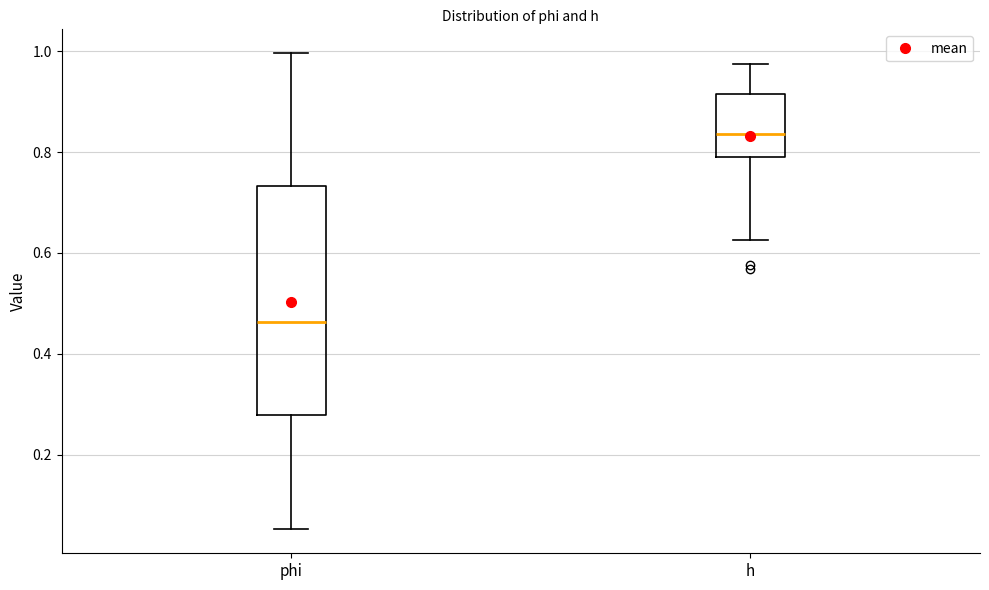

Comparing the boxes themselves (not the whiskers), which one is the tallest?

phi